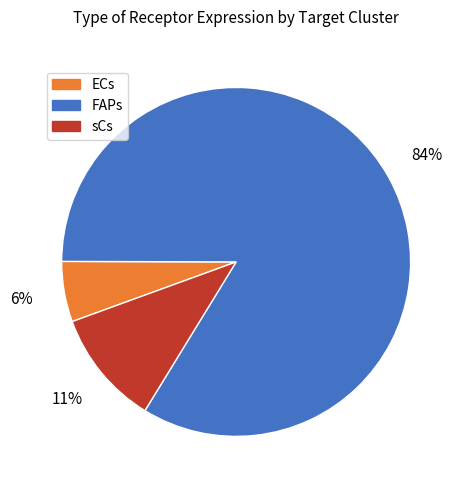

To the nearest percent, what portion does sCs represent?

11%